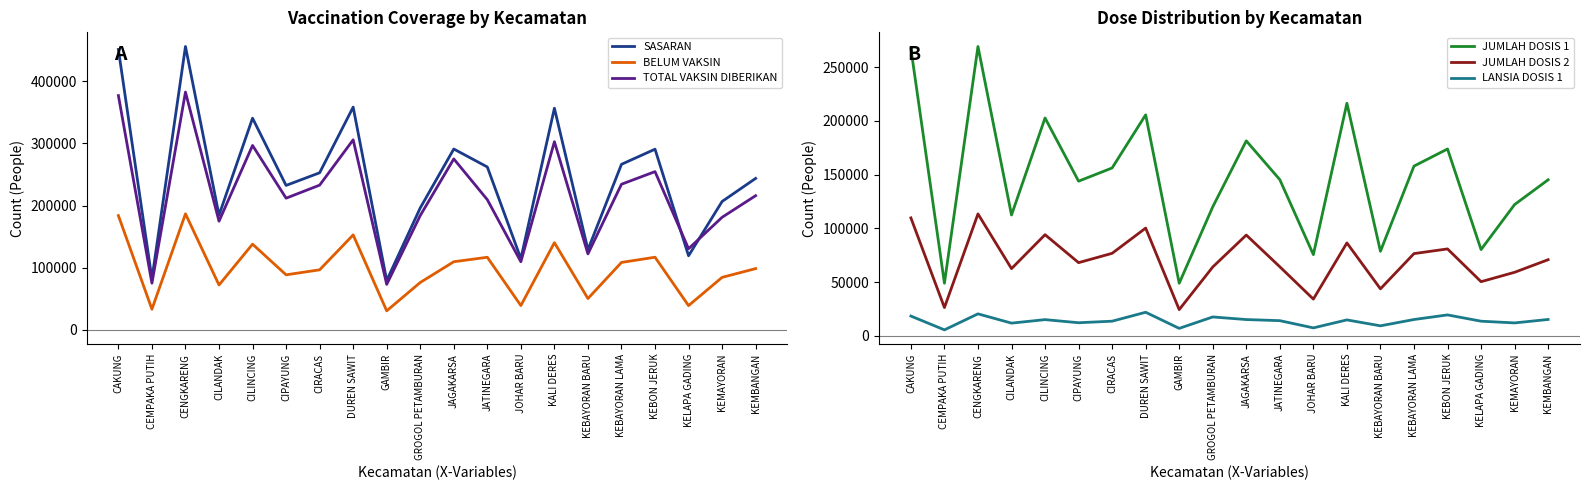

At which label does JUMLAH DOSIS 1 first exceed 145329?

CAKUNG